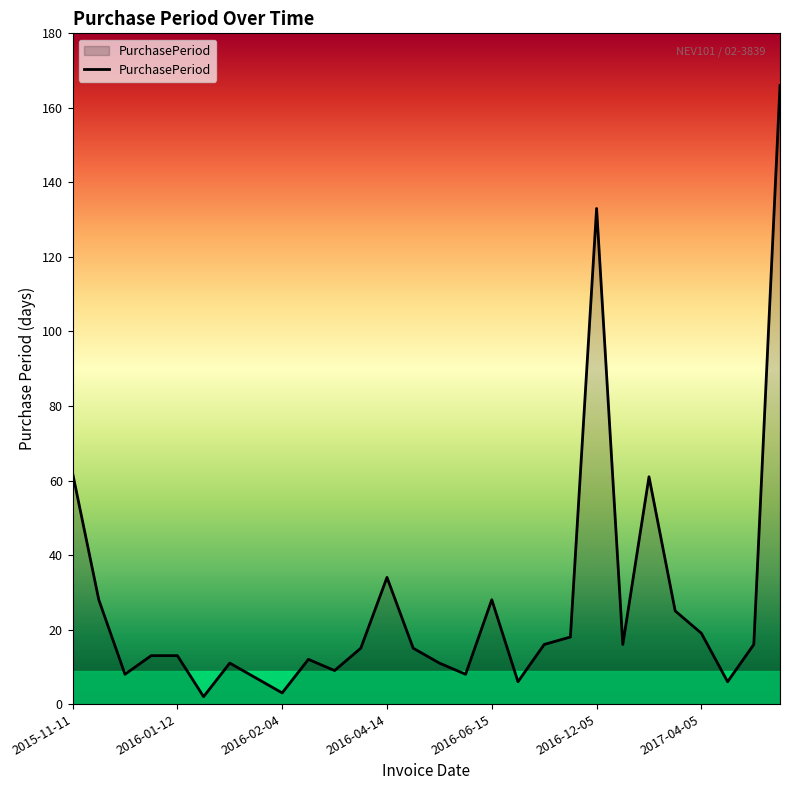

Does the chart display data point markers on the line(s)?

No